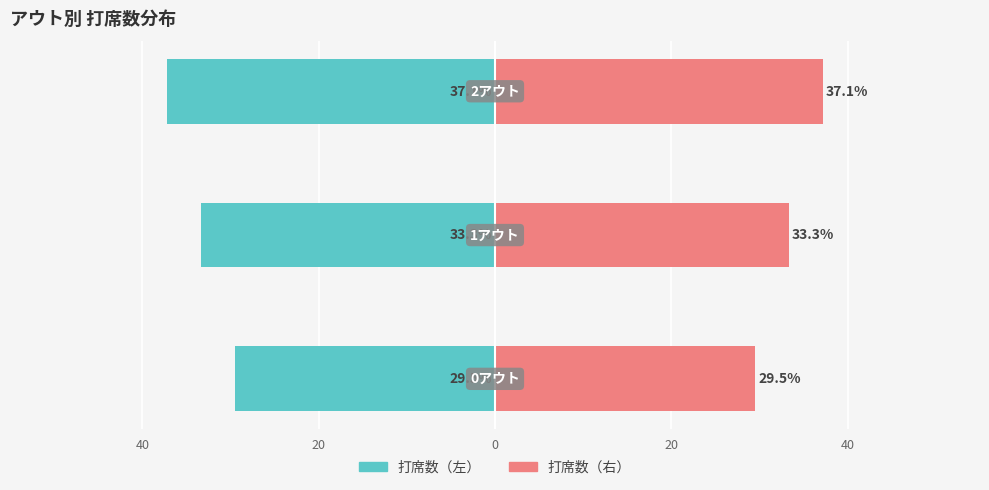

What is the smallest value displayed?

-37.1